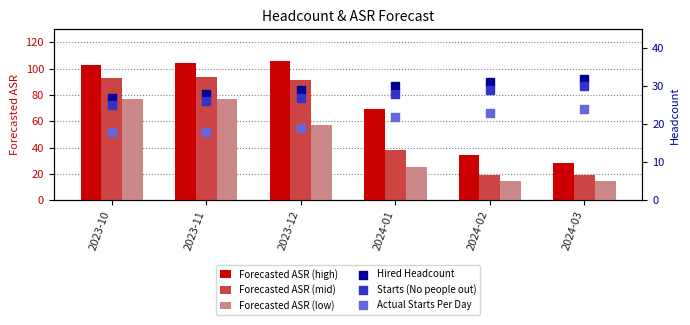

Is the value of Starts (No people out) at 2023-12 greater than the value of Forecasted ASR (high) at 2024-01?

No